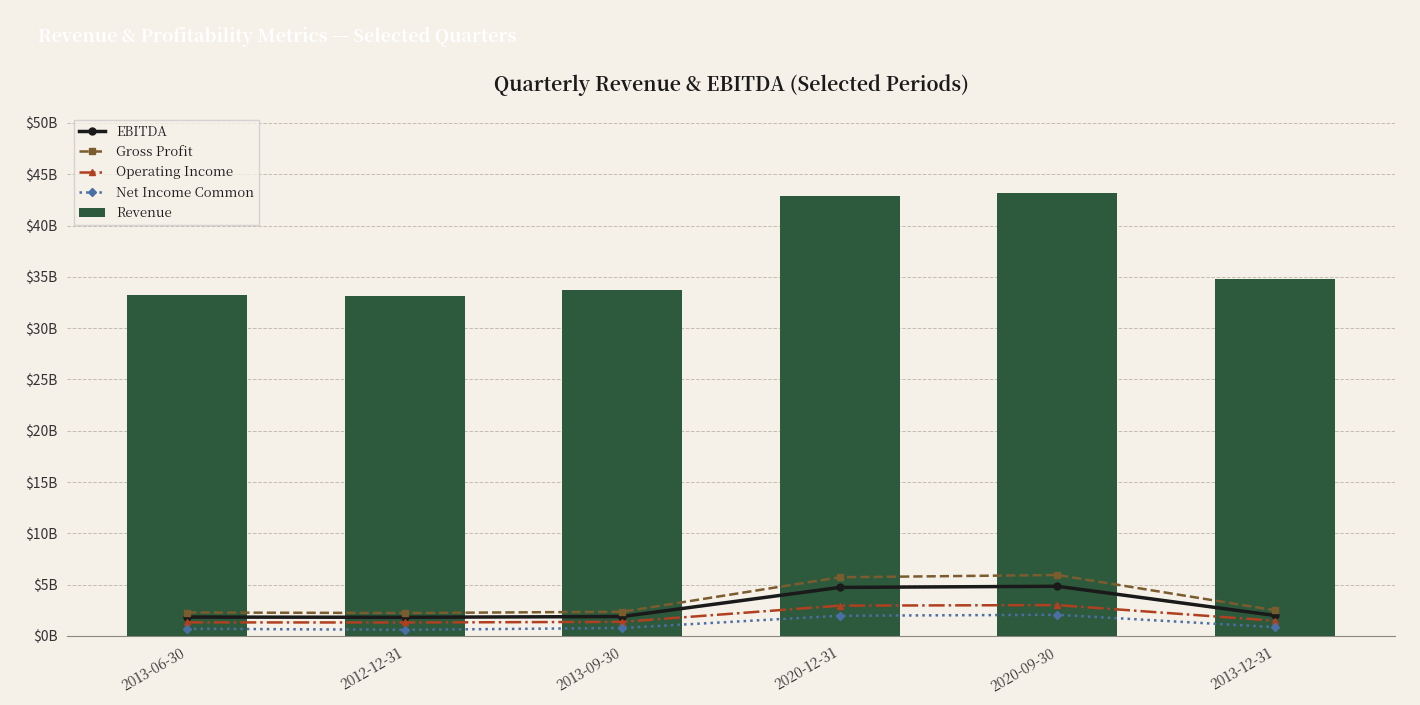

List the series in order of their peak value, lowest first.

Net Income Common, Operating Income, EBITDA, Gross Profit, Revenue